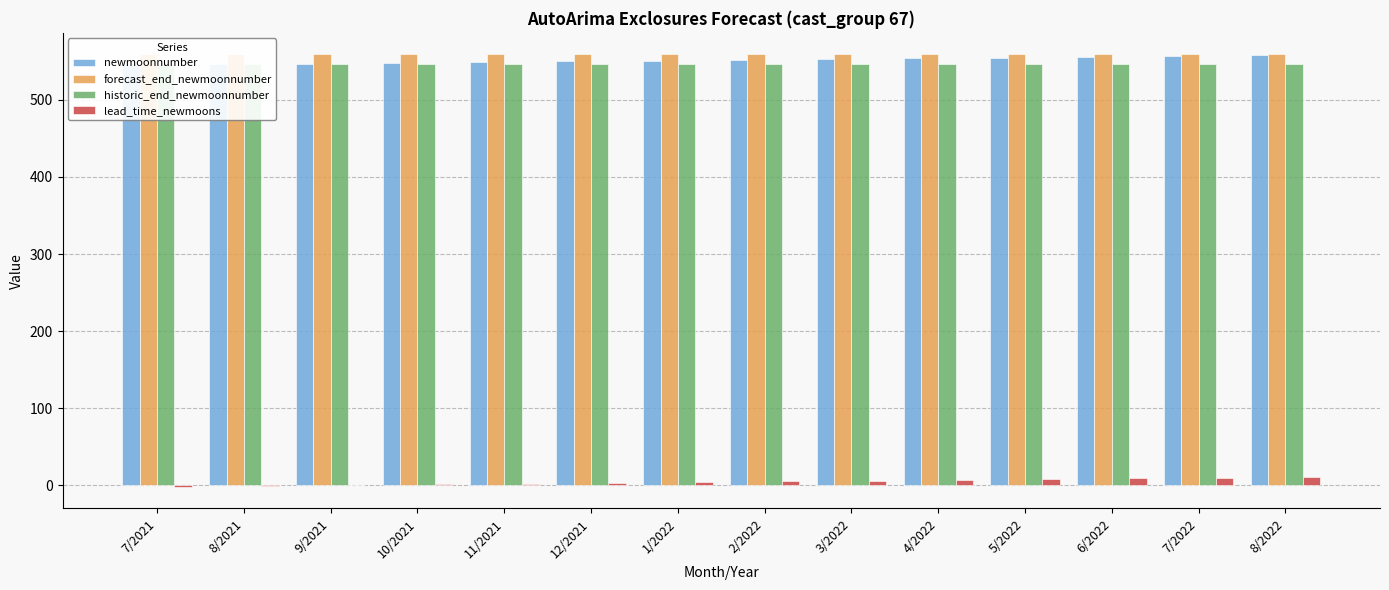

Is it true that newmoonnumber equals 322 at 10/2021?

False